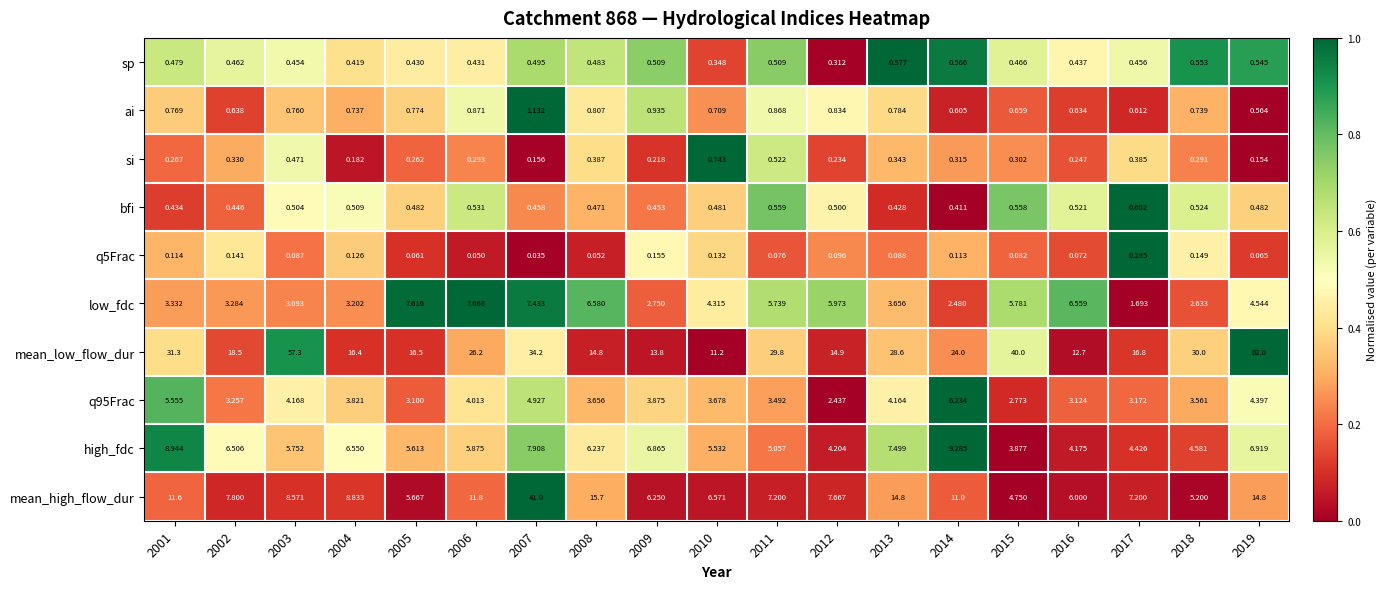

Which series has the largest total across all categories?

mean_low_flow_dur